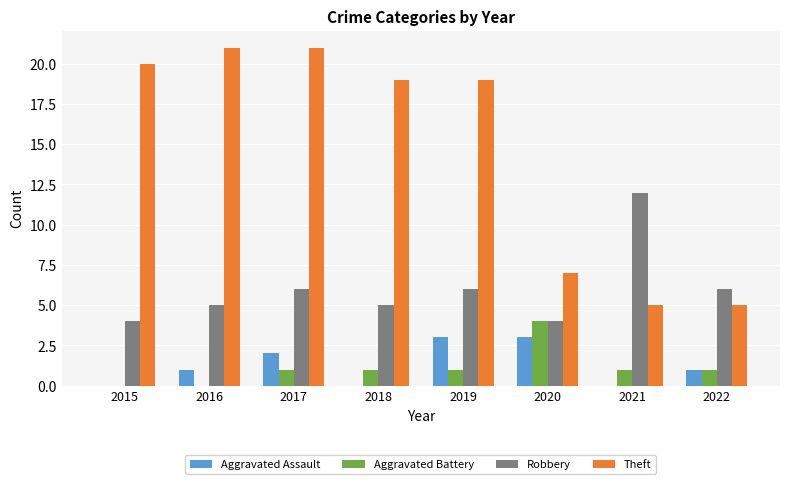

Between 2015 and 2021, which series saw the biggest shift?

Theft